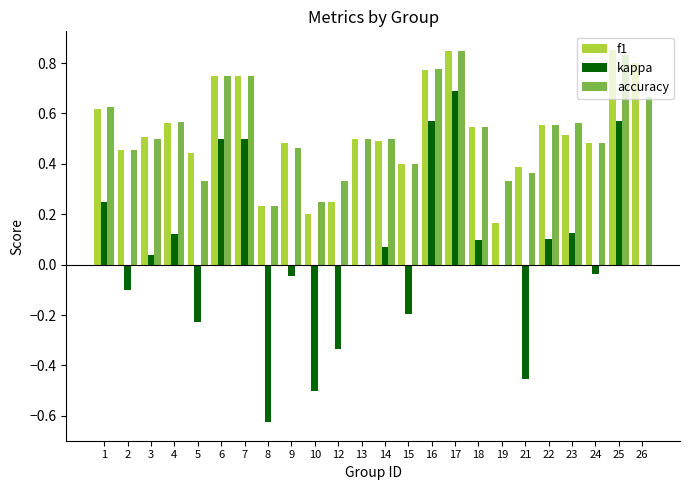

The kappa series shows -0.5 at 19. True or false?

False